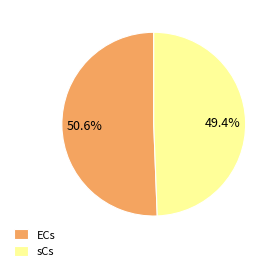

How many slices are in this pie chart?

2